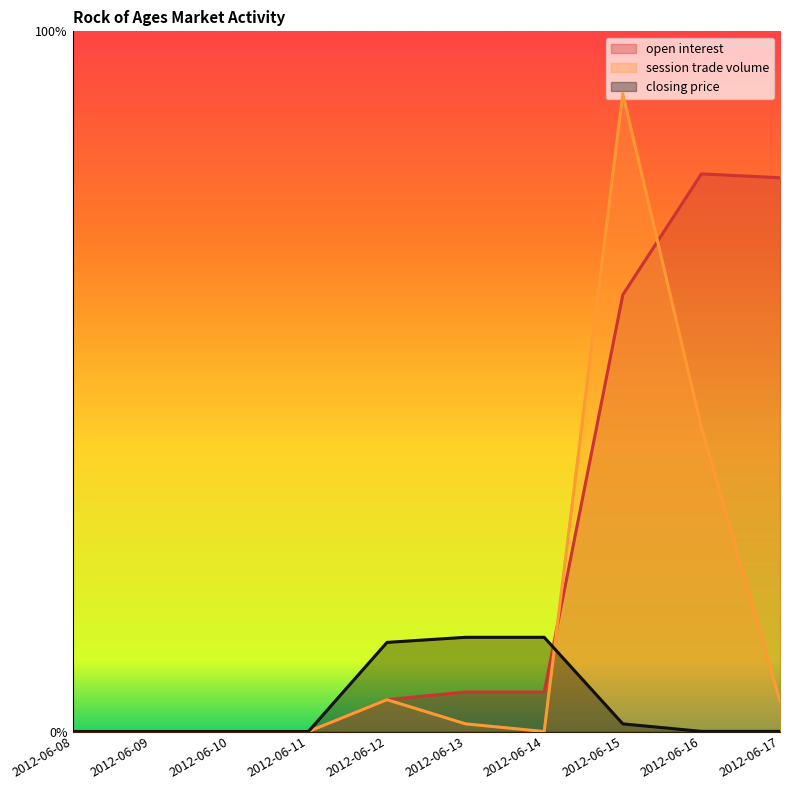

Which series has the widest spread of values?

session trade volume